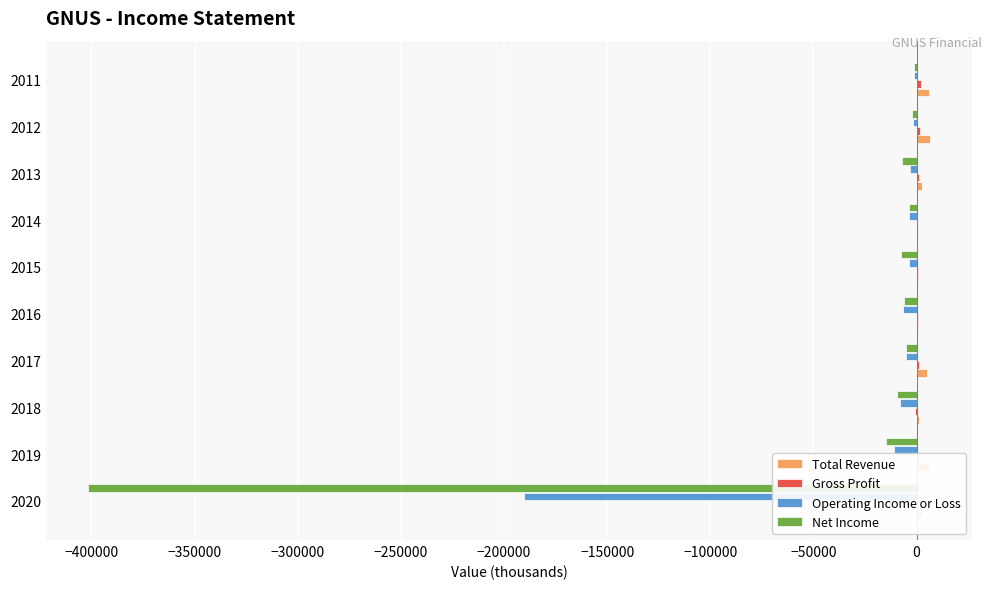

What is the sum of all Total Revenue values?

32600